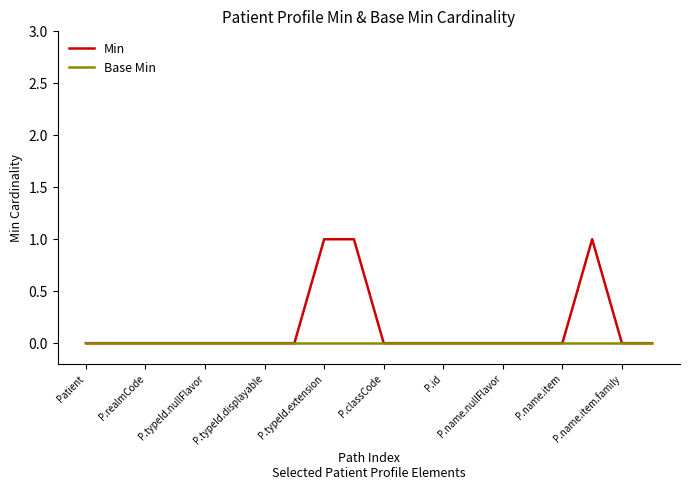

List the series in order of their peak value, highest first.

Min, Base Min